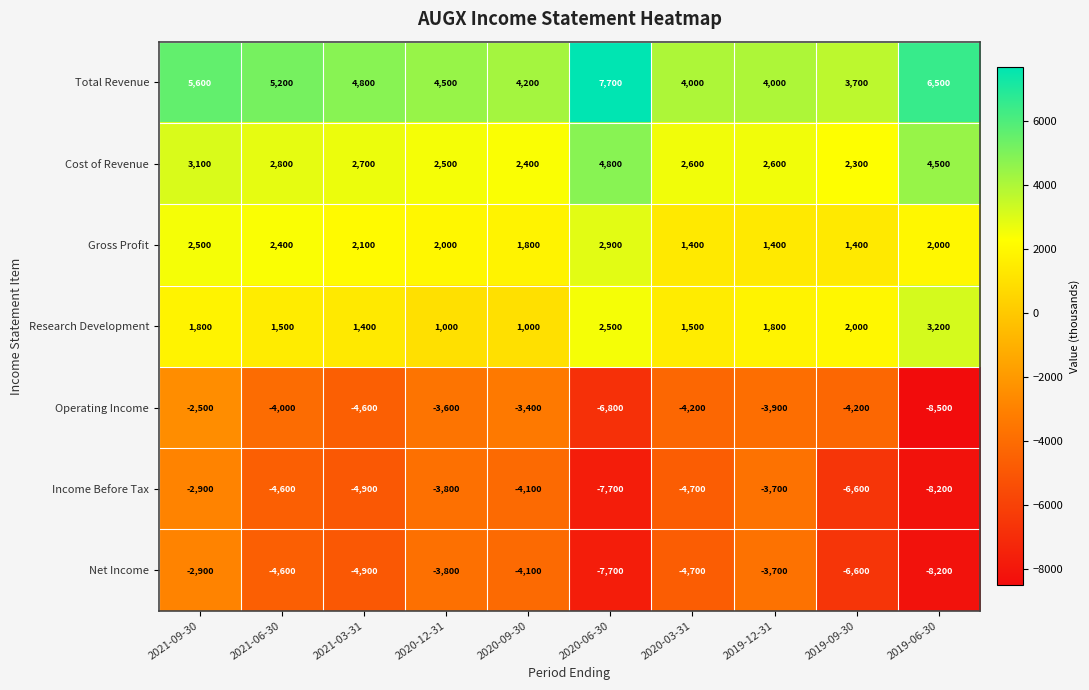

What is the sum of the Net Income values at 2021-09-30 and 2020-06-30?

-10600